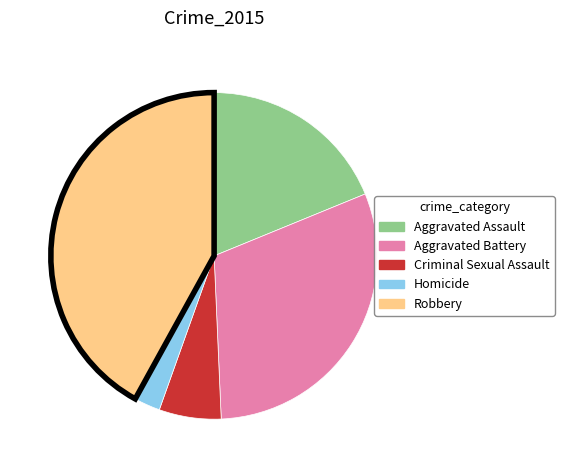

Which category has the smallest portion of the pie?

Homicide